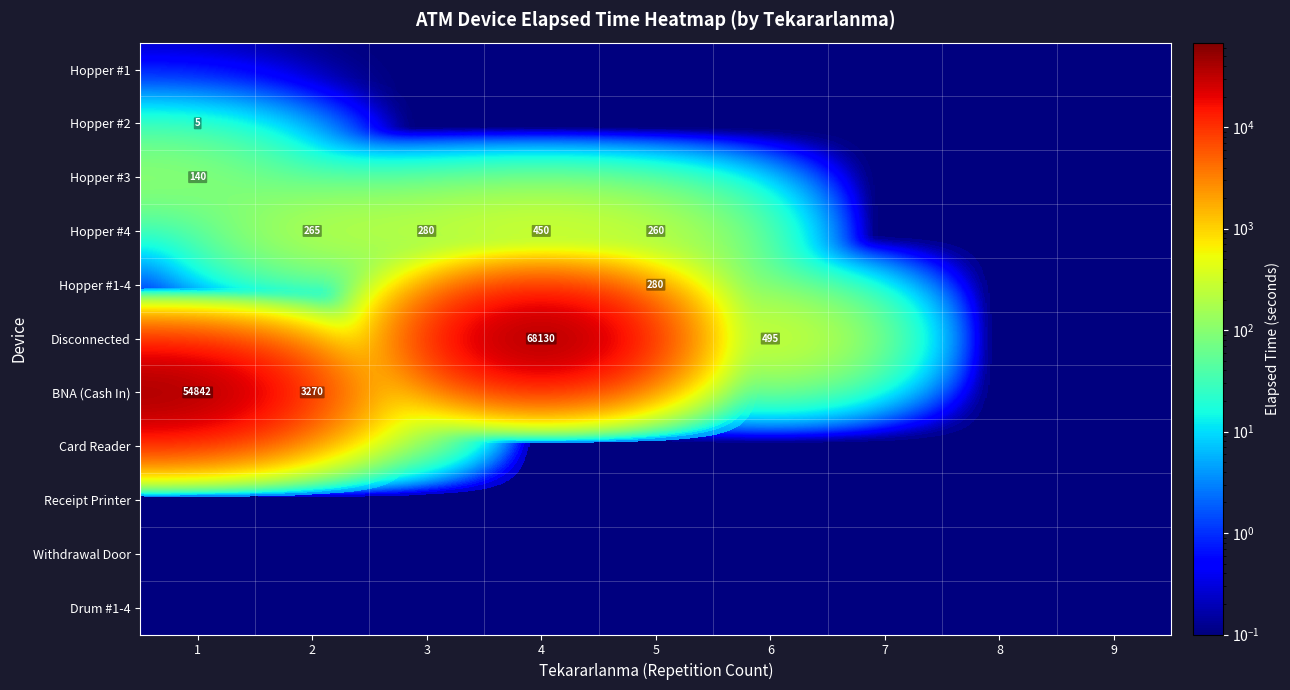

Which category has the highest value in the Hopper #2 series?

1